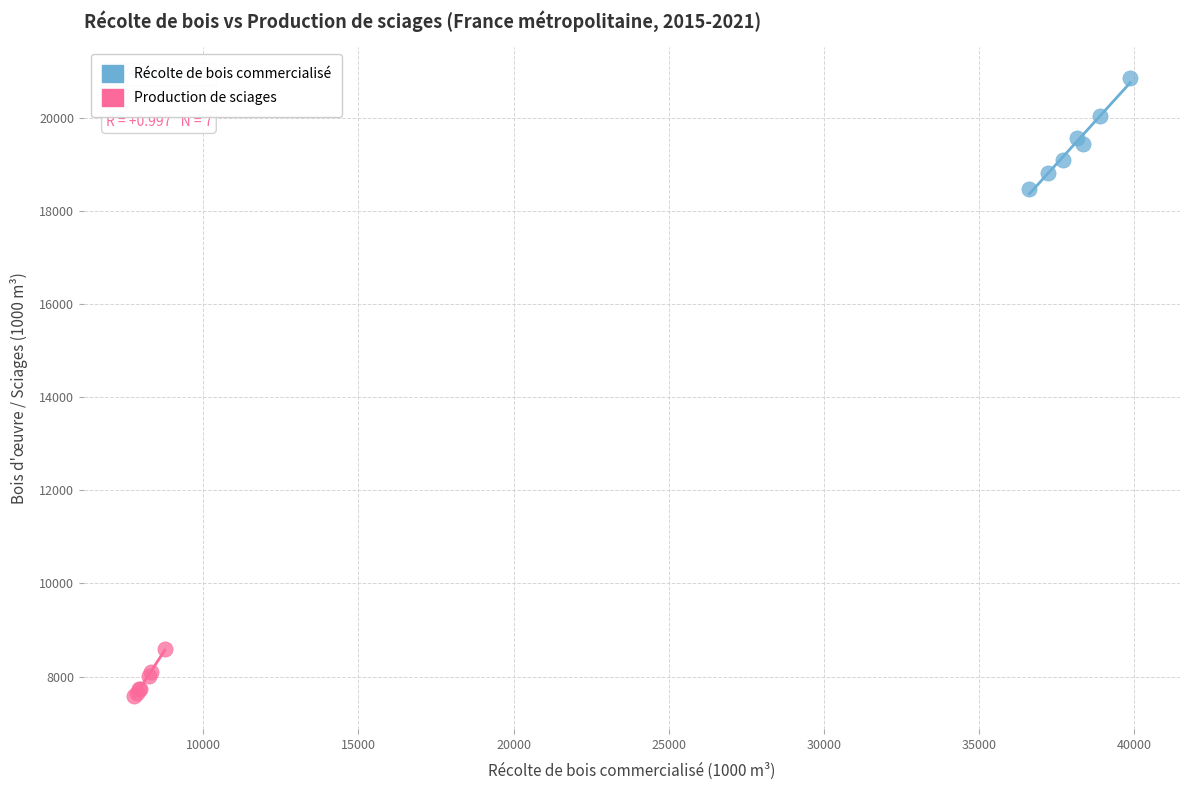

Which series contains the highest Y value?

Récolte de bois commercialisé